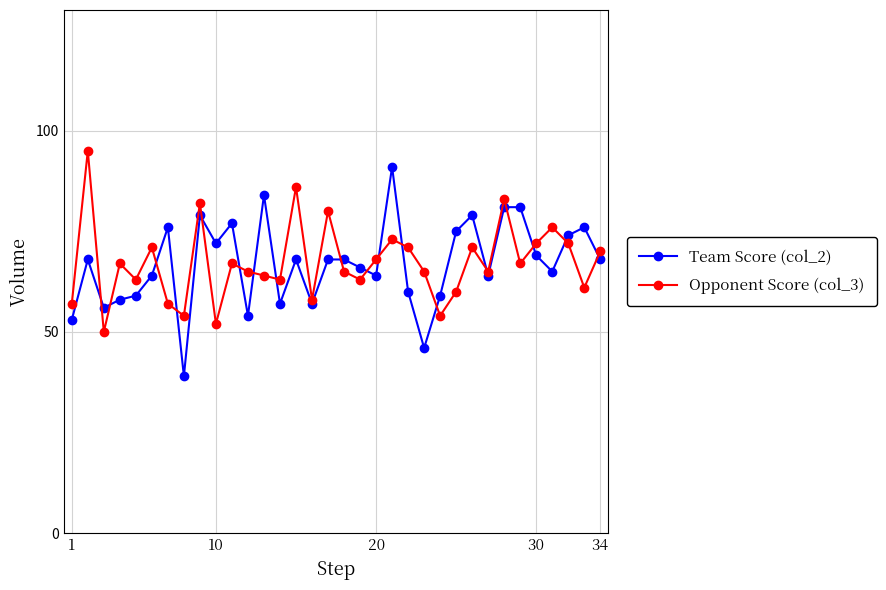

How many categories are shown in the chart?

34